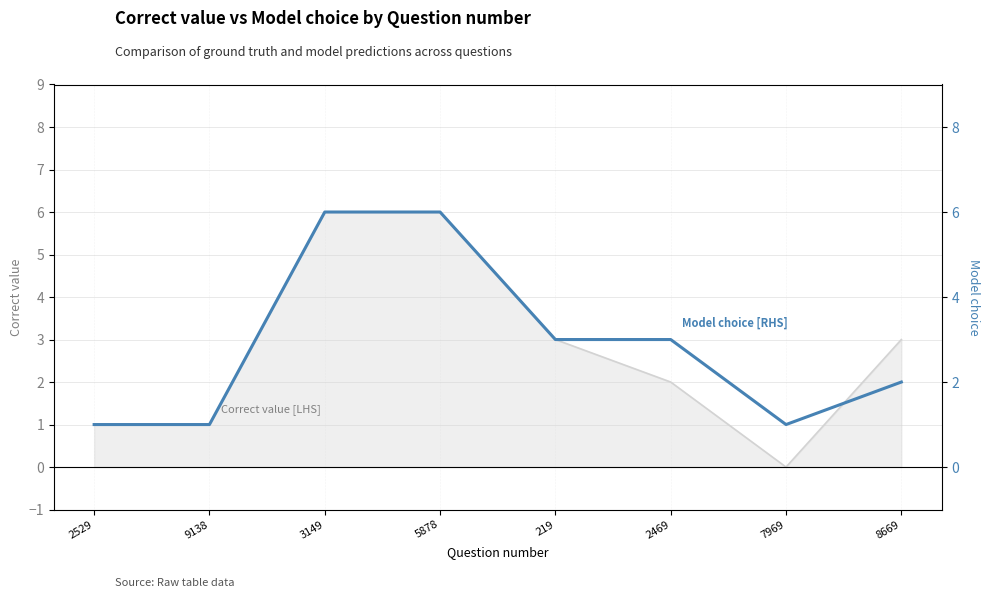

What is the label of the 7th point from the left?

7969